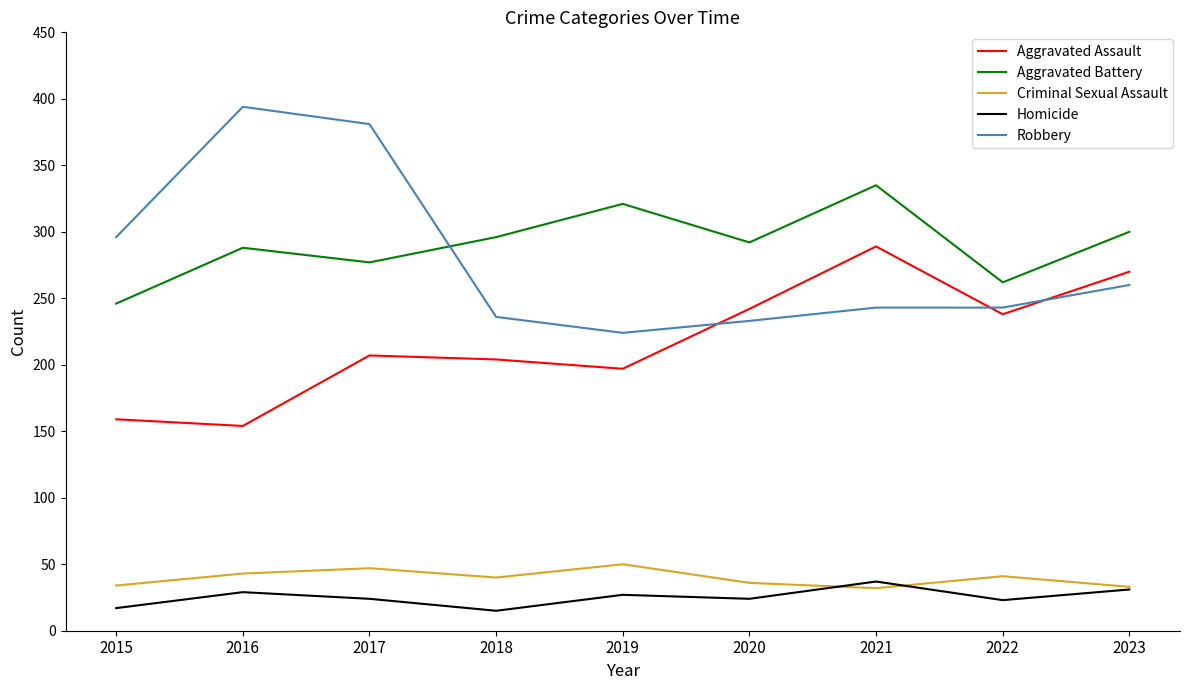

True or false: Homicide has more than 1 interior local peaks.

True